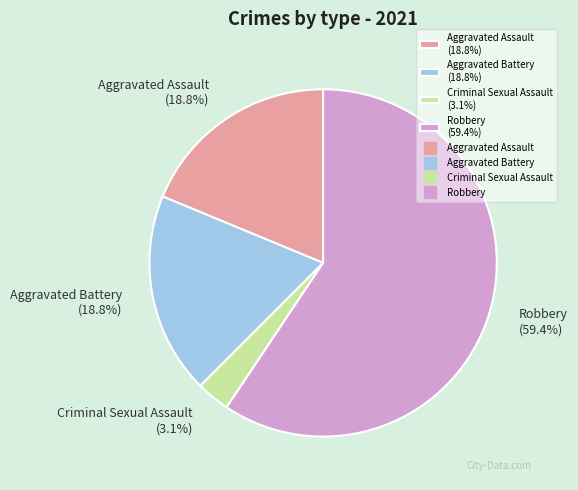

Which category has the biggest portion of the pie?

Robbery